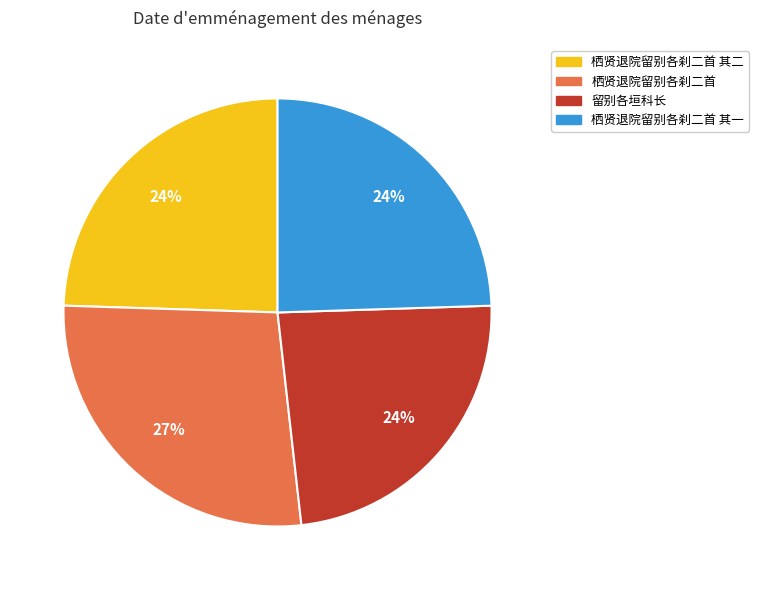

Approximately how many times larger is the value at 栖贤退院留别各刹二首 其二 compared to 留别各垣科长?

1.0